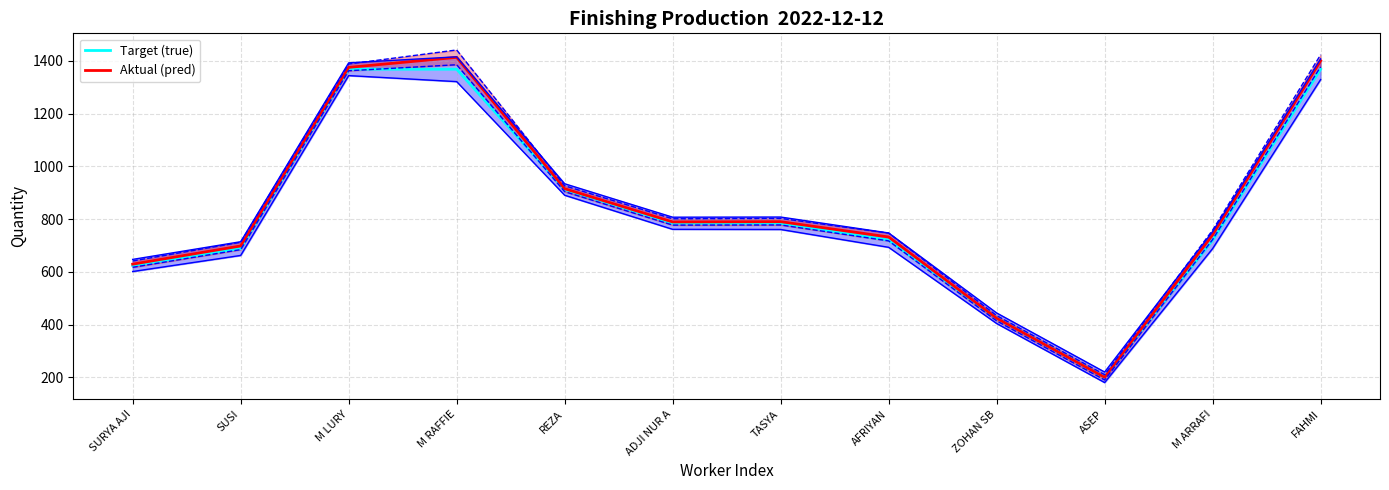

What is the smallest value displayed?

200